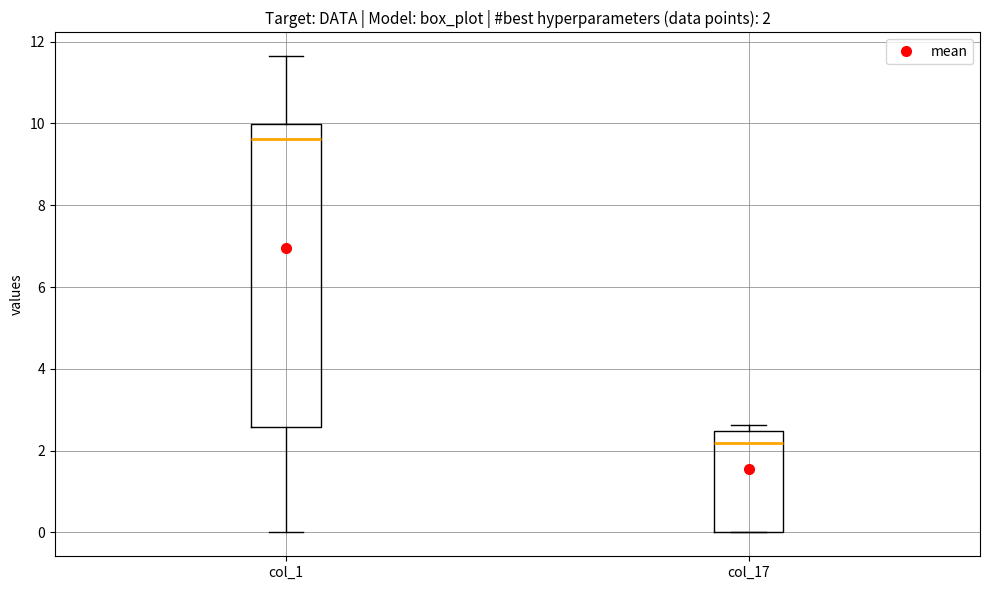

Which box is the tallest, from its lower edge to its upper edge?

col_1